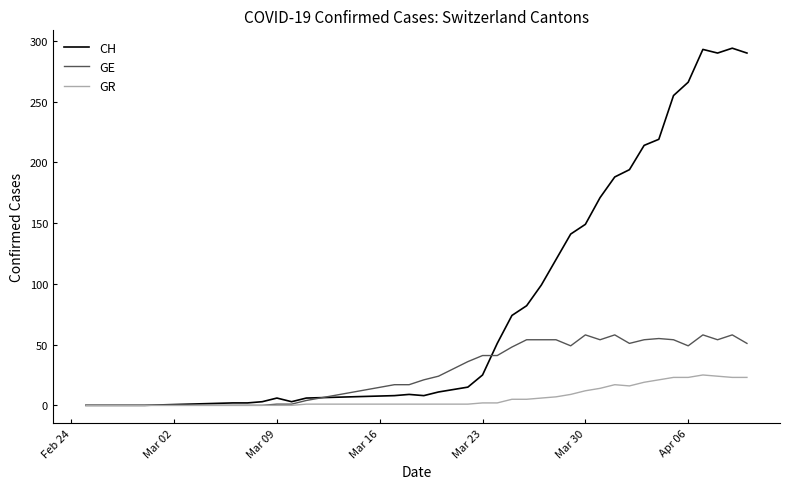

Rank the series by their maximum value, from highest to lowest.

CH, GE, GR